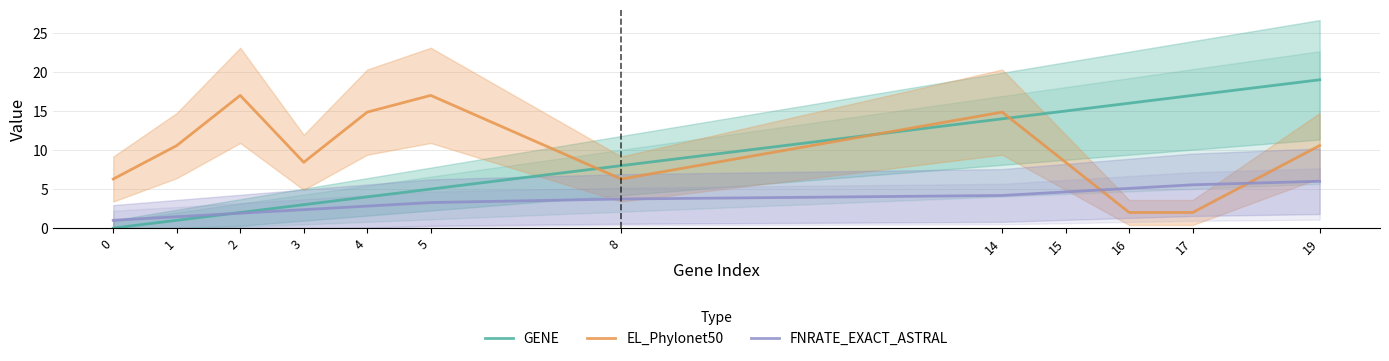

How many categories are shown in the chart?

12